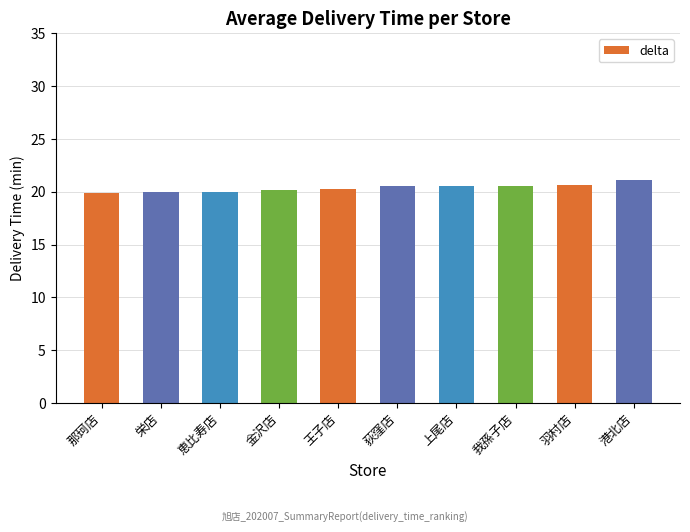

What is the sum of the values at 那珂店 and 我孫子店?

40.5